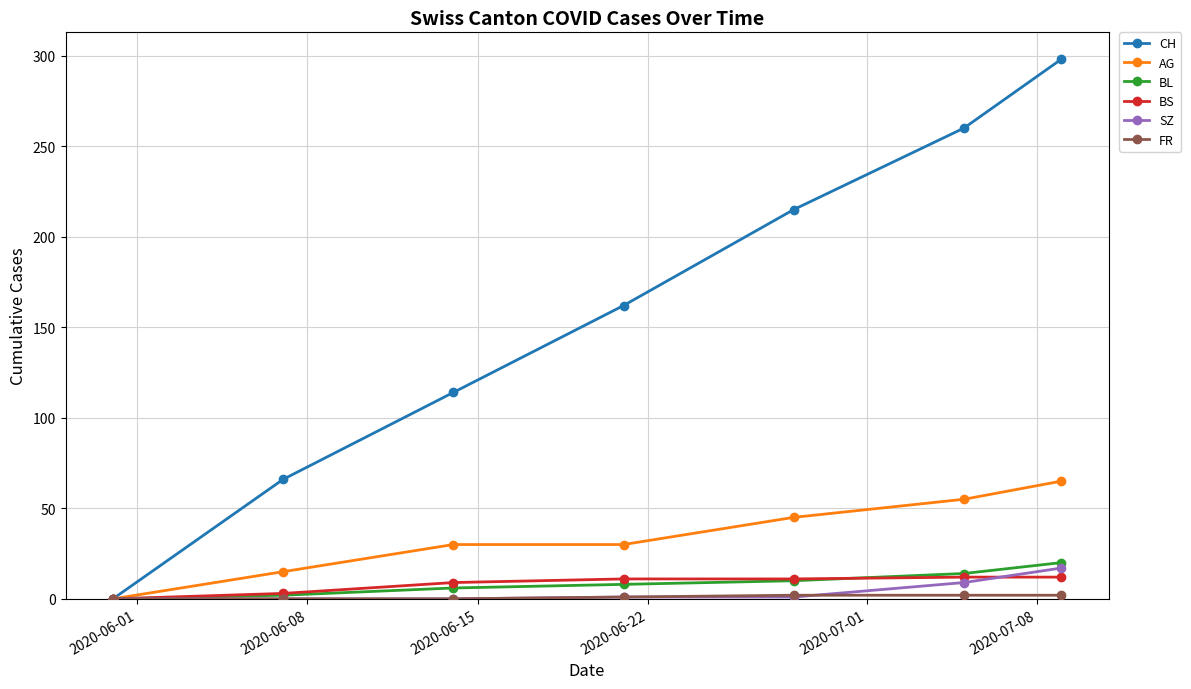

Which series has the largest total across all categories?

CH